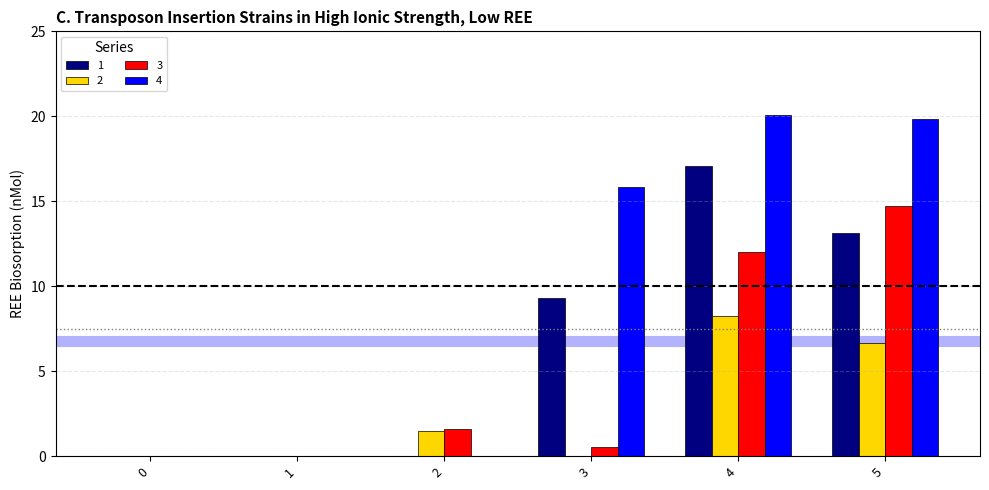

Where does the 2 series first go above 1?

2